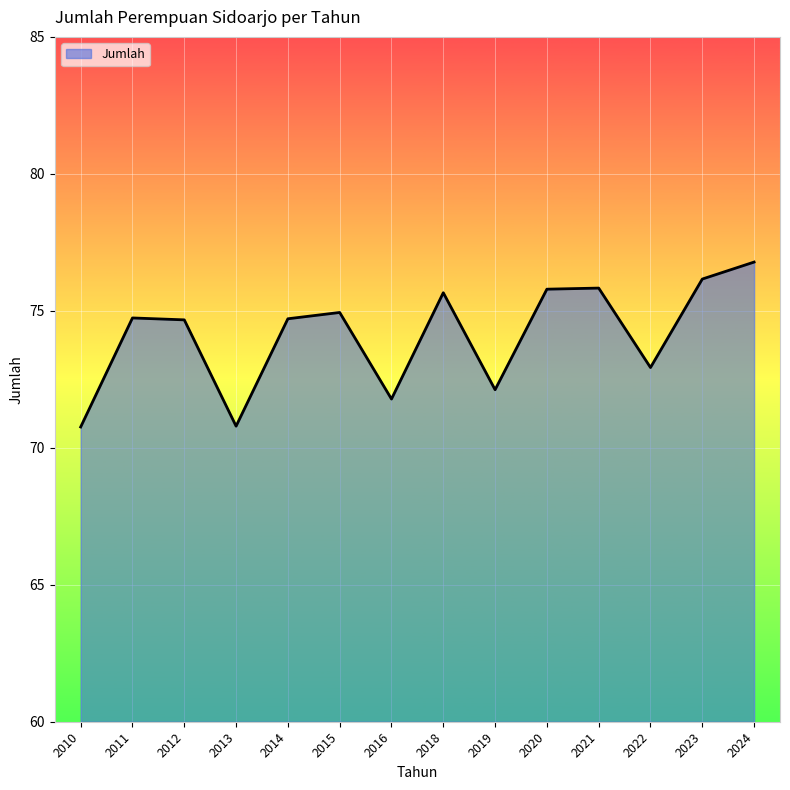

True or false: the data shows 74.7 at 2014.

True